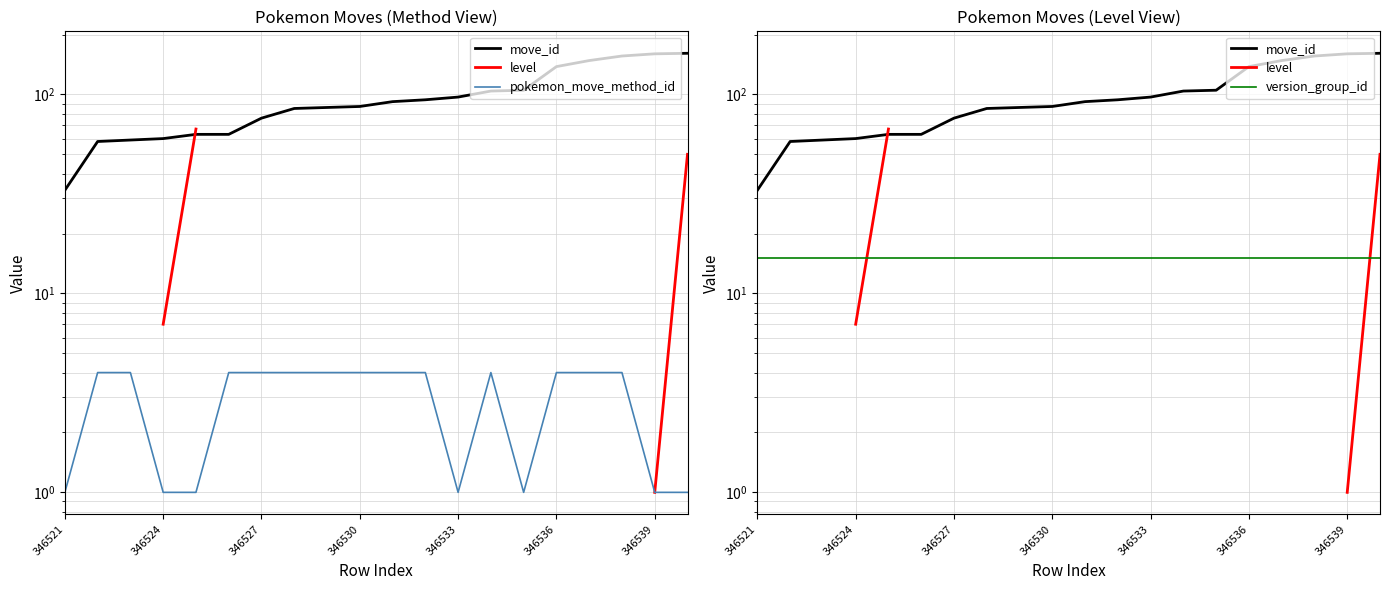

What is the sum of the move_id values at 12 and 346524?

155.0